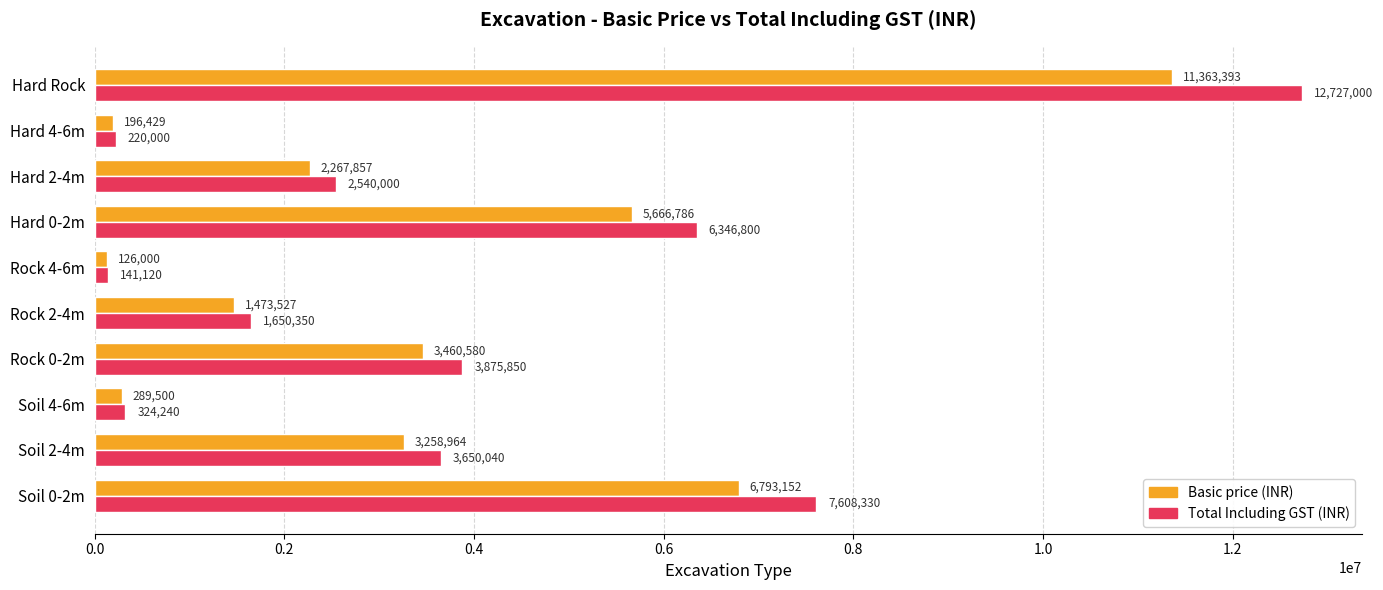

What is the average value of the Total Including GST (INR) series?

3908373.0